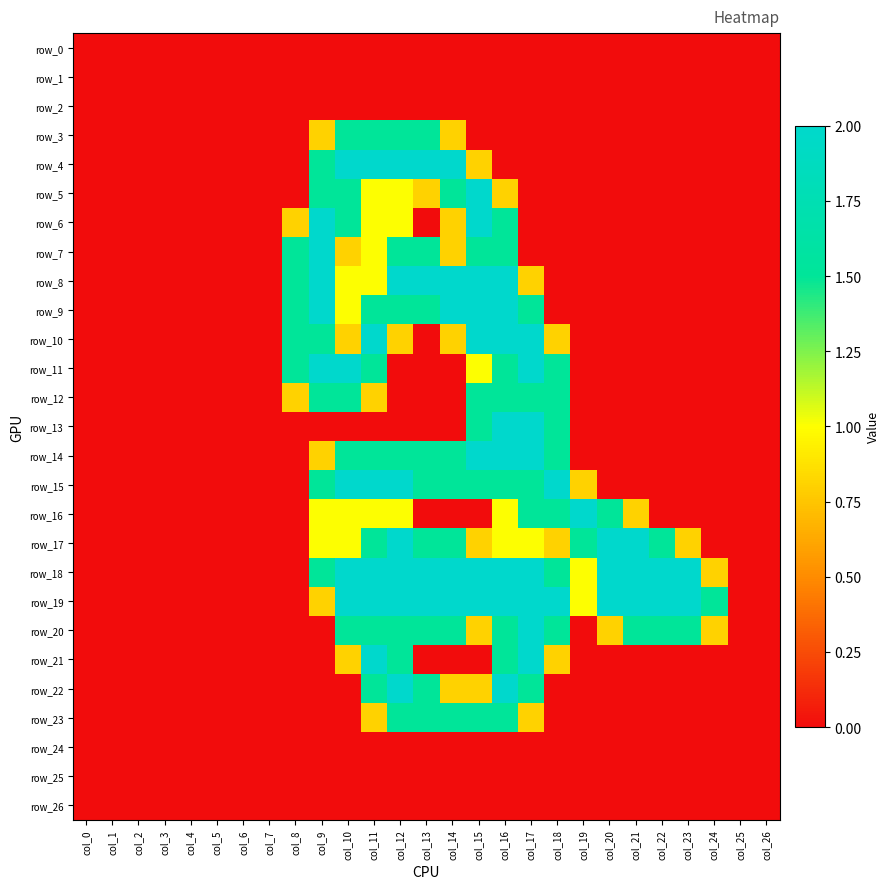

How many positive values does the row_7 series have?

9